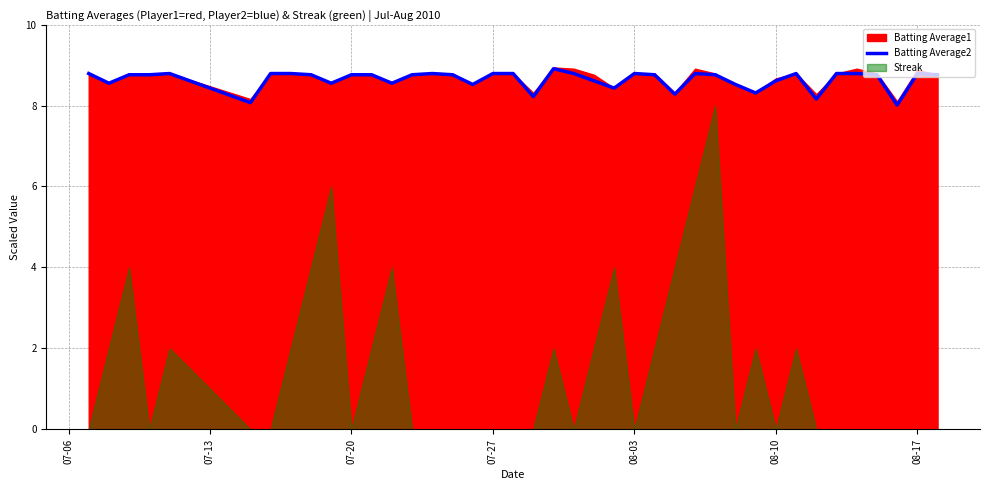

True or false: Batting Average2 has a value of 13.9 at 07-27.

False